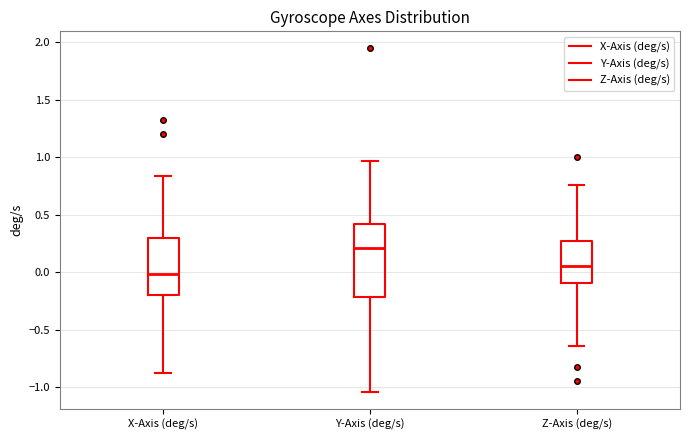

Where is the upper edge of the box for X-Axis (deg/s) on the y-axis? The values are not printed on the chart, so give them approximately, as read against the axis.

0.30